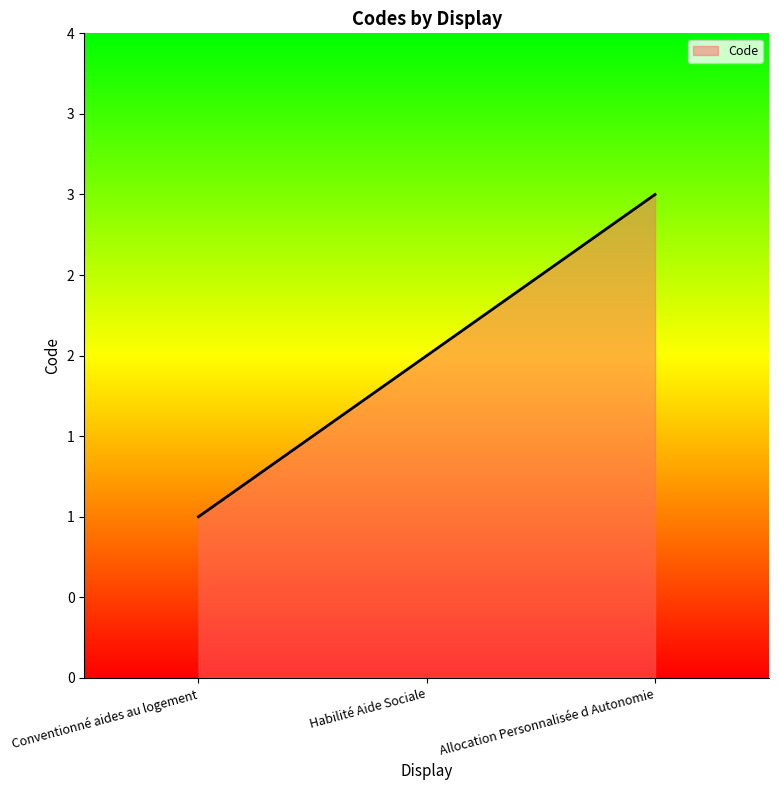

Which label corresponds to the largest value in the chart?

Allocation Personnalisée d Autonomie